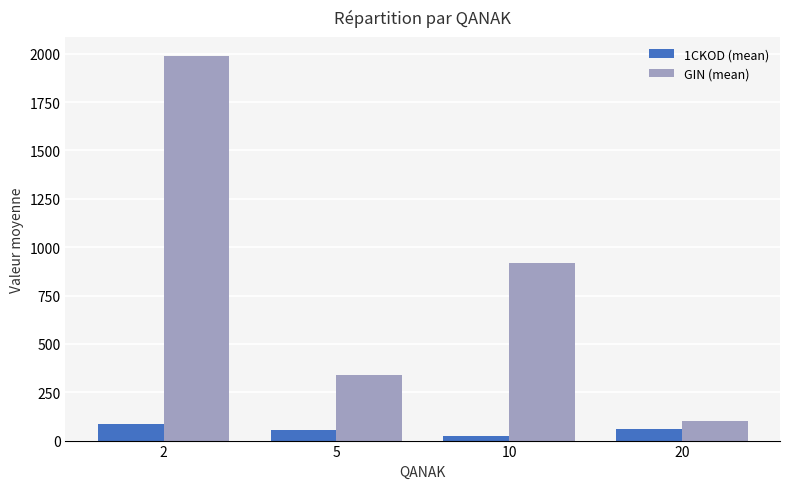

What are all the series names shown in the legend?

1CKOD (mean), GIN (mean)